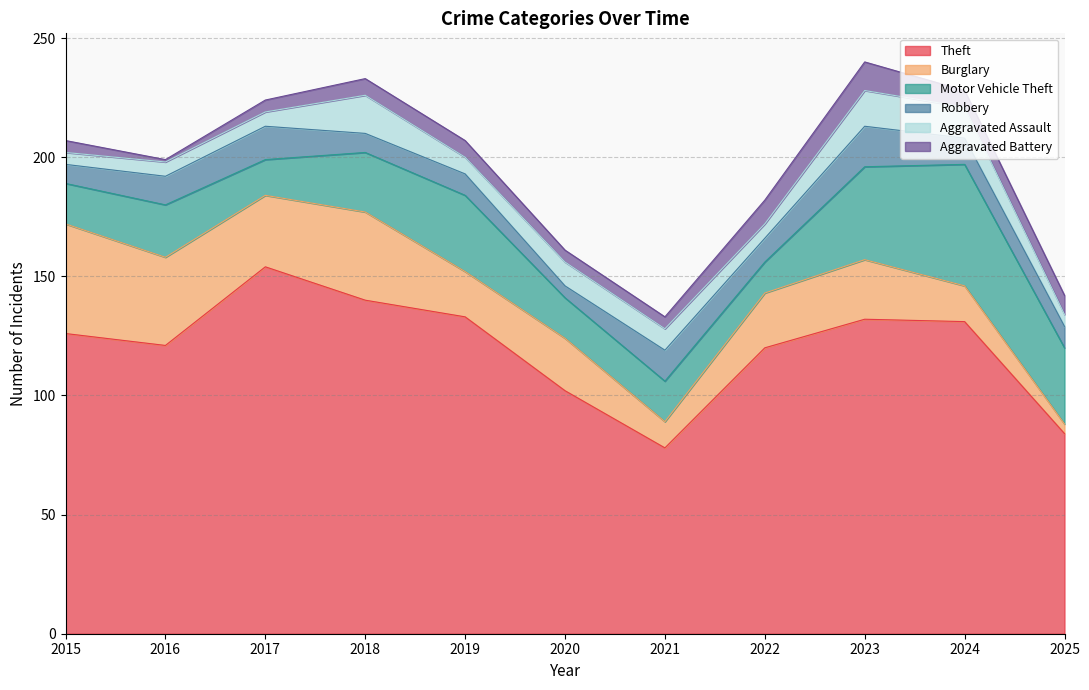

In Aggravated Assault, how many points are lower than both neighbors (excluding endpoints)?

2